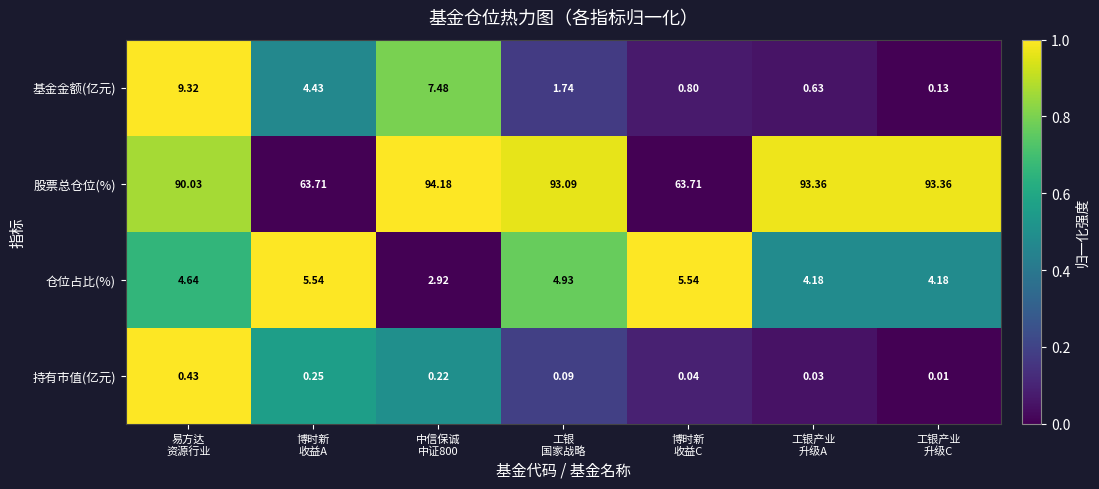

List the series in order of their peak value, highest first.

股票总仓位(%), 基金金额(亿元), 仓位占比(%), 持有市值(亿元)